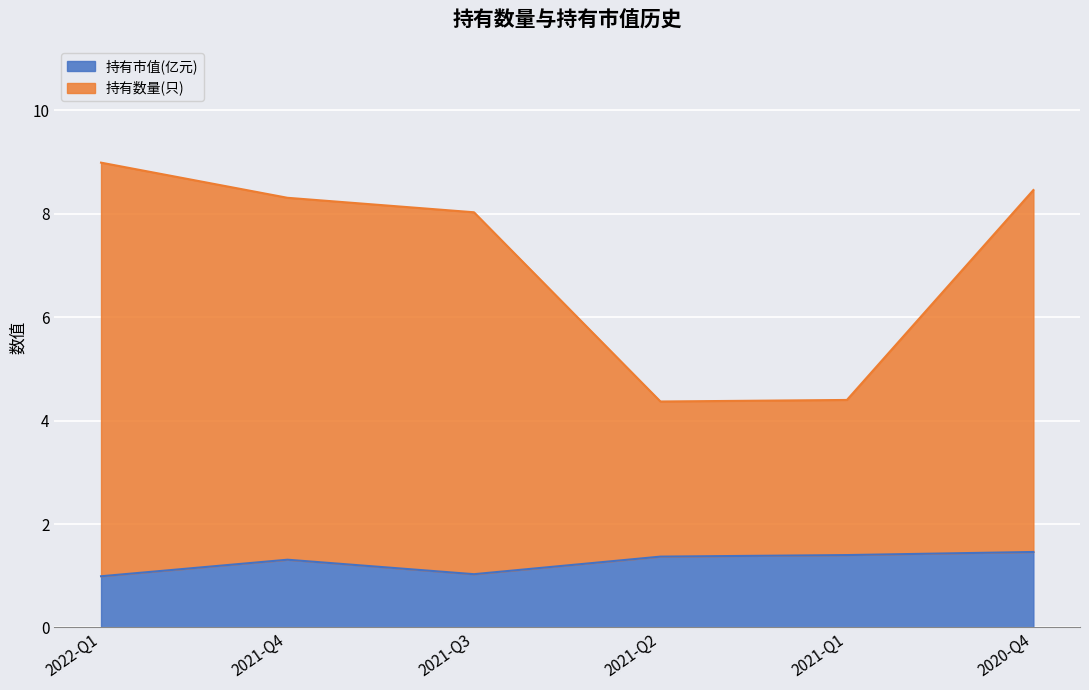

At which category is the sum across all series the highest?

2022-Q1